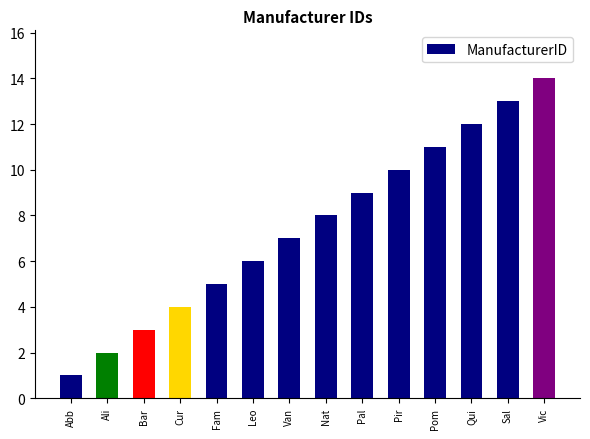

True or false: the data shows 14 at Vic.

True